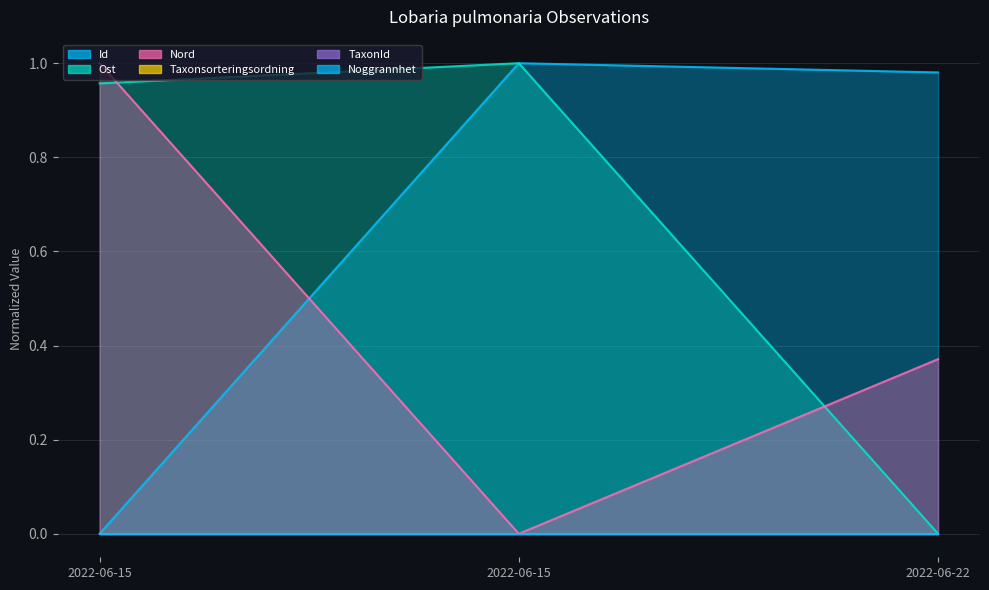

At which category is the sum across all series the highest?

2022-06-15